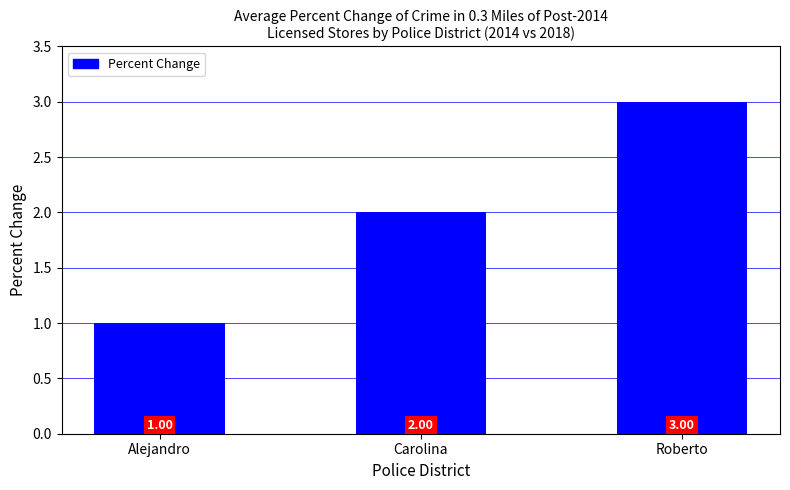

What is the sum of the values at Roberto and Carolina?

5